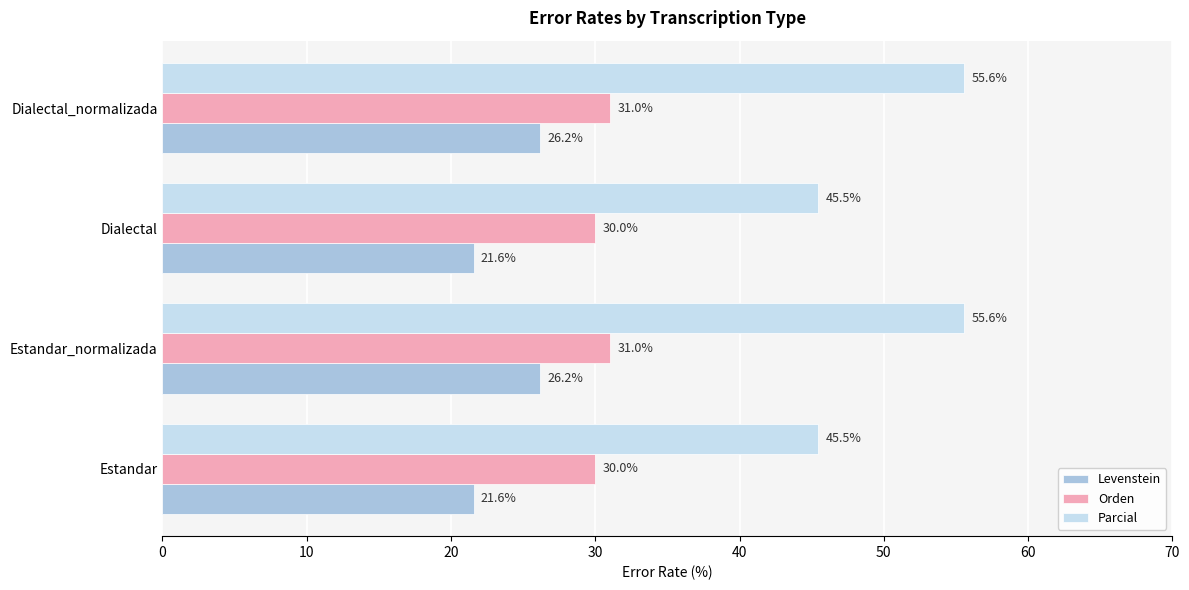

Which series changed the most between Estandar and Estandar_normalizada?

Parcial